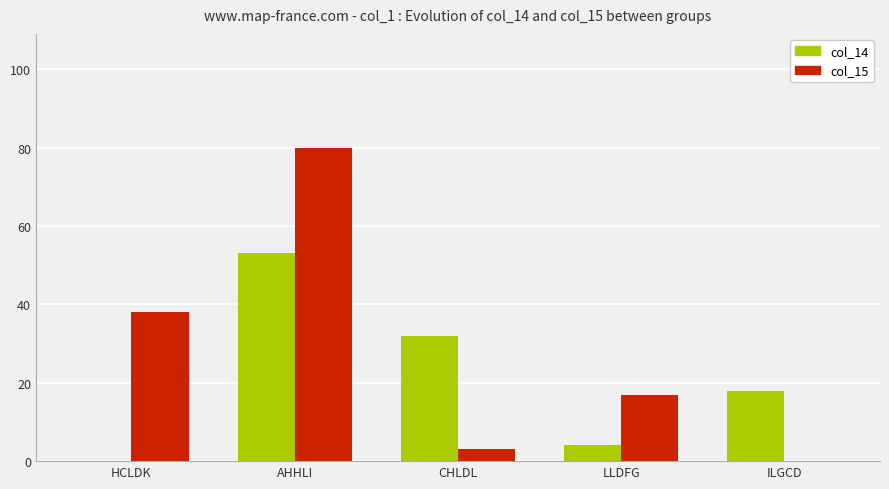

How many values in col_14 are above zero?

4